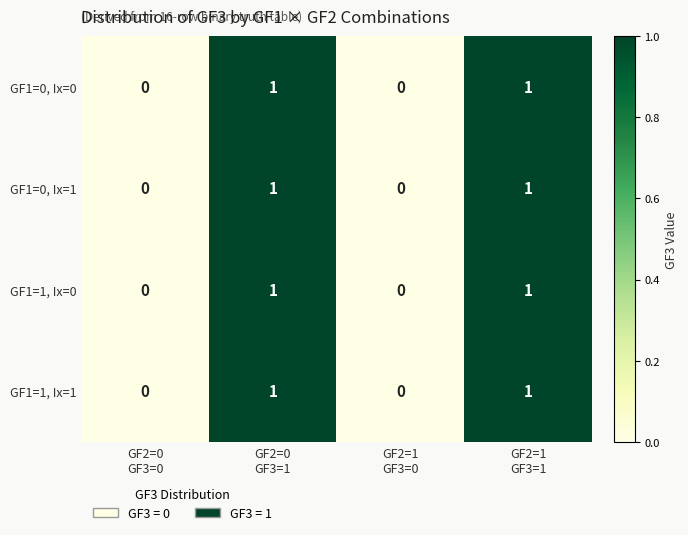

Reading right to left, what are all the values shown in this chart?

GF1=0, Ix=0: 1	0	1	0
GF1=0, Ix=1: 1	0	1	0
GF1=1, Ix=0: 1	0	1	0
GF1=1, Ix=1: 1	0	1	0